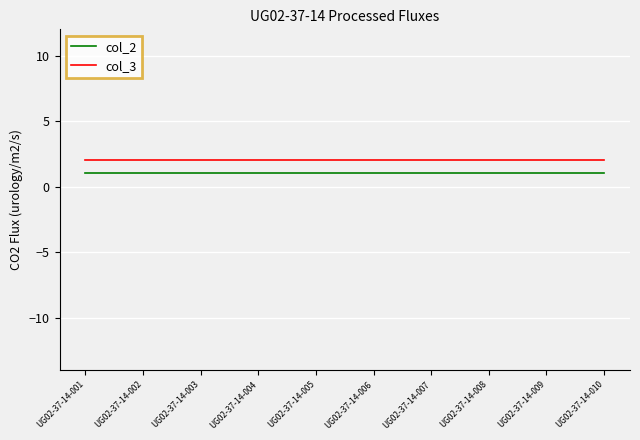

What is the sum of the col_3 values at UG02-37-14-006 and UG02-37-14-002?

4